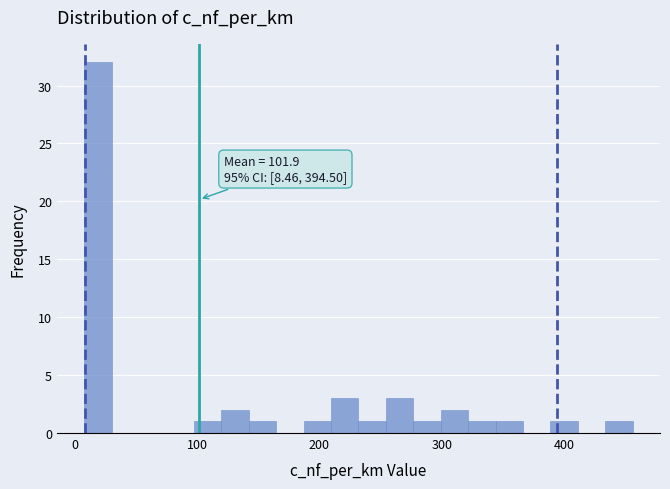

Read against the x-axis, roughly where is the centre of the tallest bar?

20